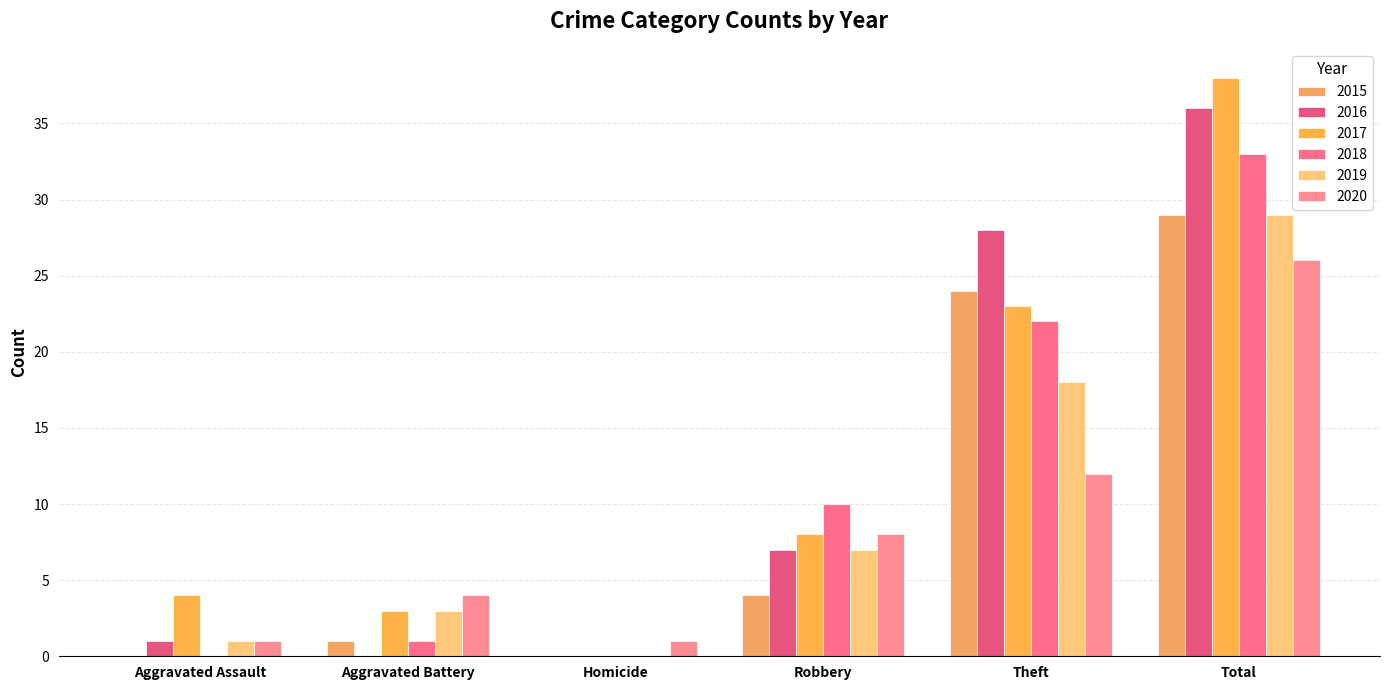

Rank the series at Robbery from lowest to highest value.

2015, 2016, 2019, 2017, 2020, 2018